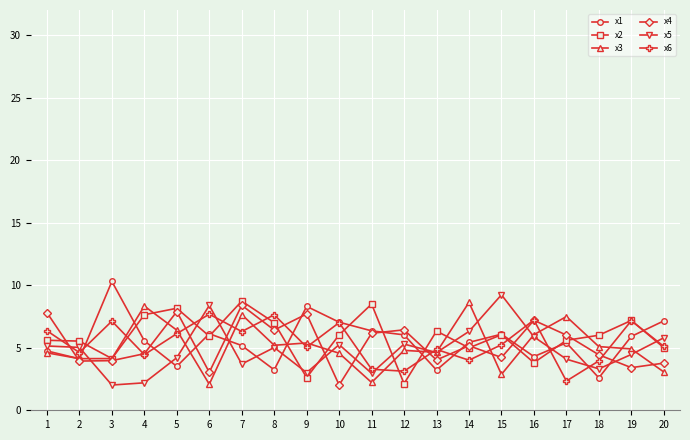

At how many categories does at least one series exceed 4?

20